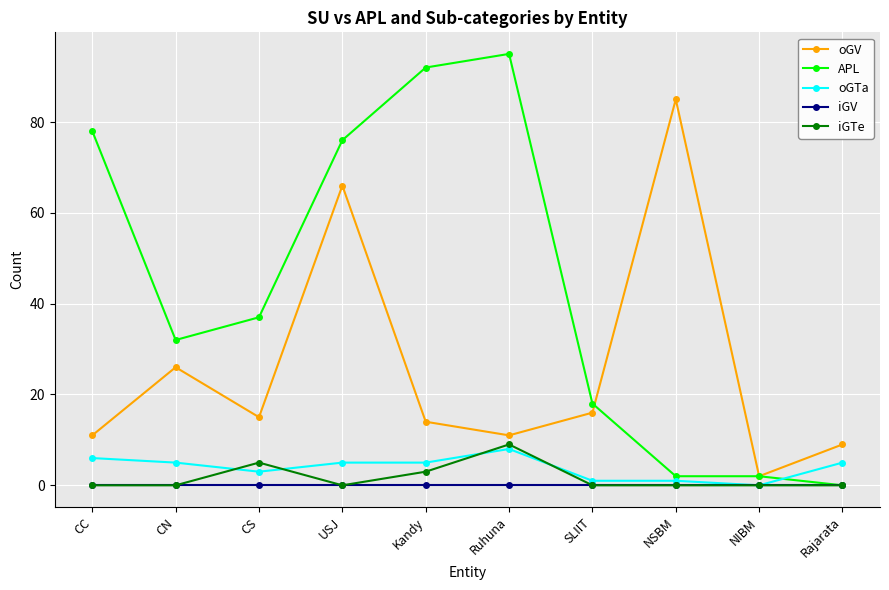

What is the label of the 5th point from the right?

Ruhuna